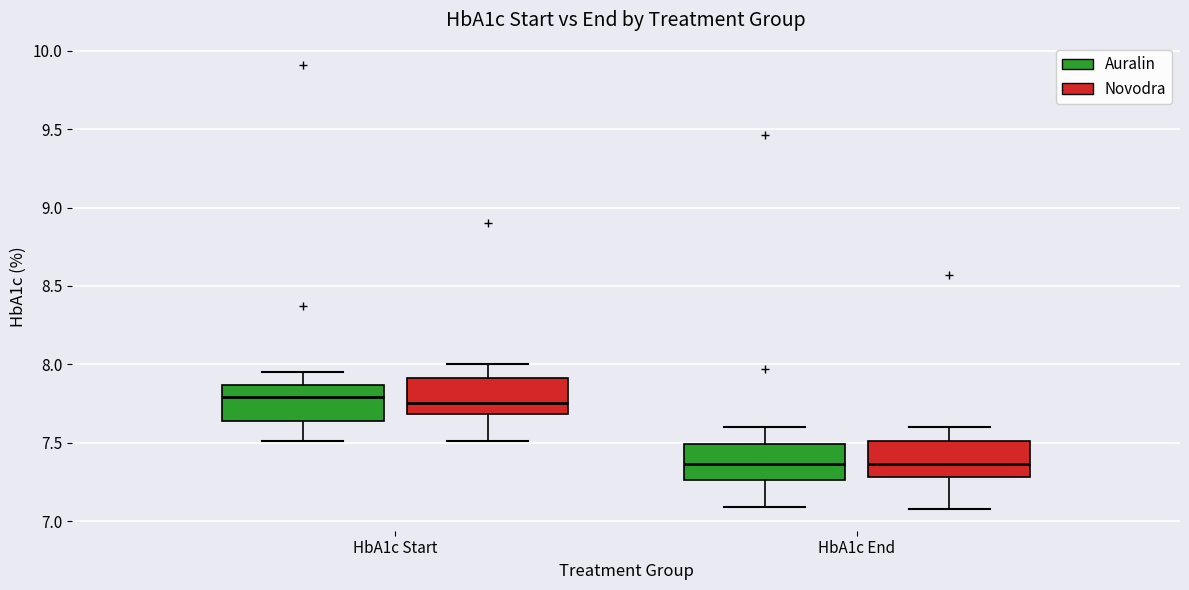

Where is the upper edge of the box for HbA1c End (Auralin) on the y-axis? The values are not printed on the chart, so give them approximately, as read against the axis.

7.50